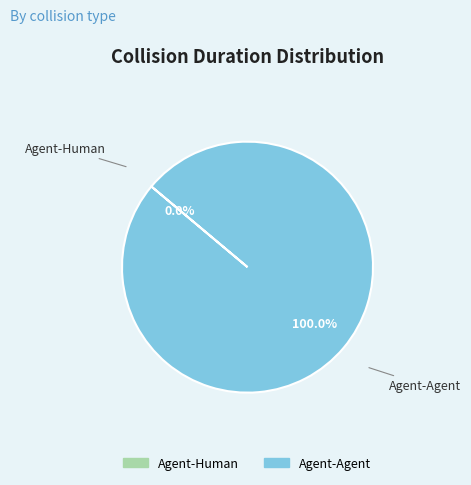

Is there any slice that represents more than half of the pie?

Yes